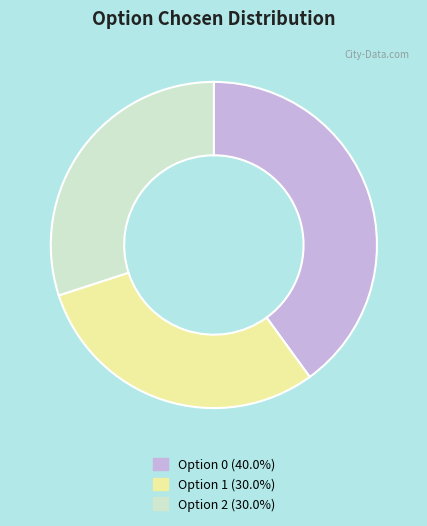

Does any single category account for the majority?

No